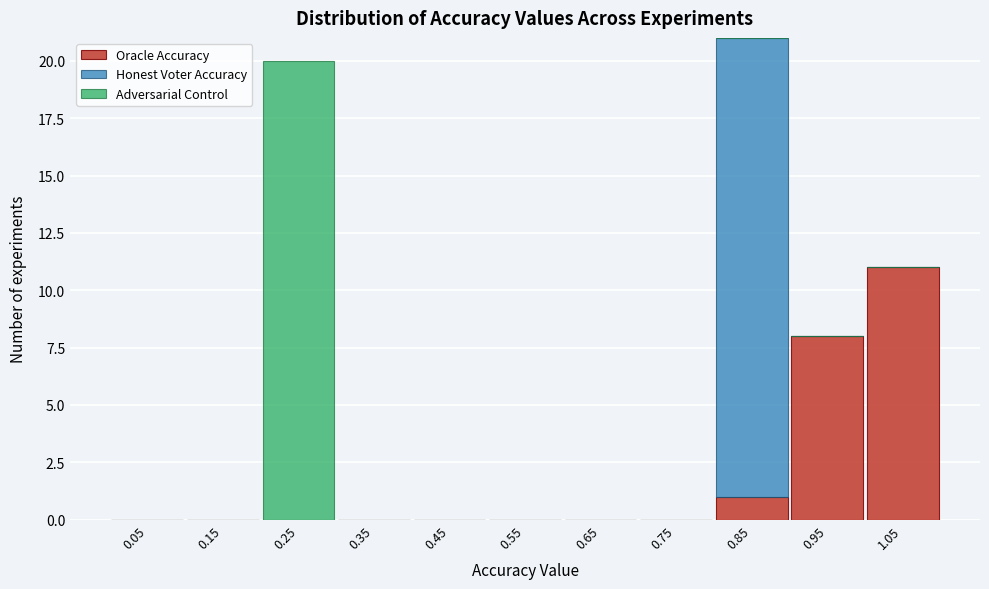

What is the total height of the stacked bar covering 1.0 to 1.1 on the x-axis? The values are not printed on the chart, so give them approximately, as read against the axis.

11